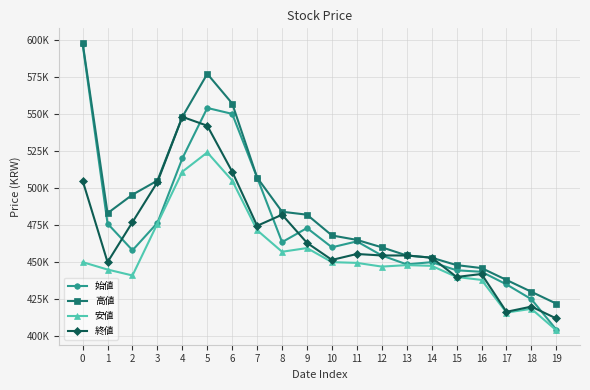

What are all the series names shown in the legend?

始値, 高値, 安値, 終値